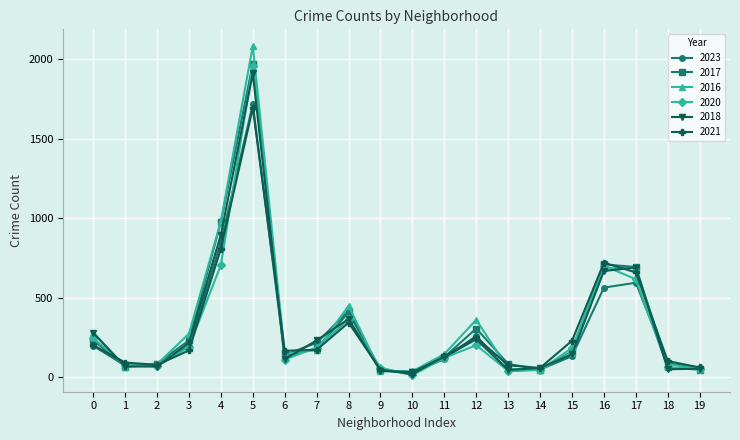

Which series has the largest range (max minus min)?

2016